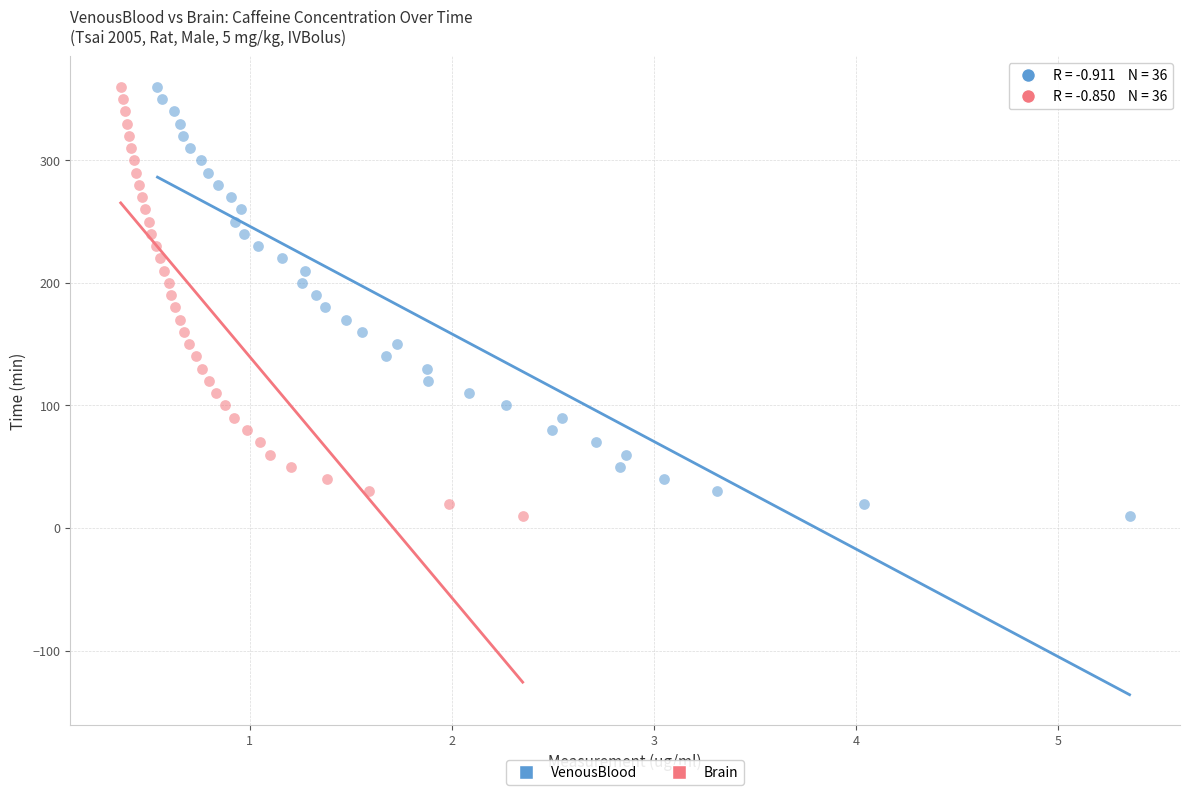

What are all the series names shown in the legend?

VenousBlood, Brain